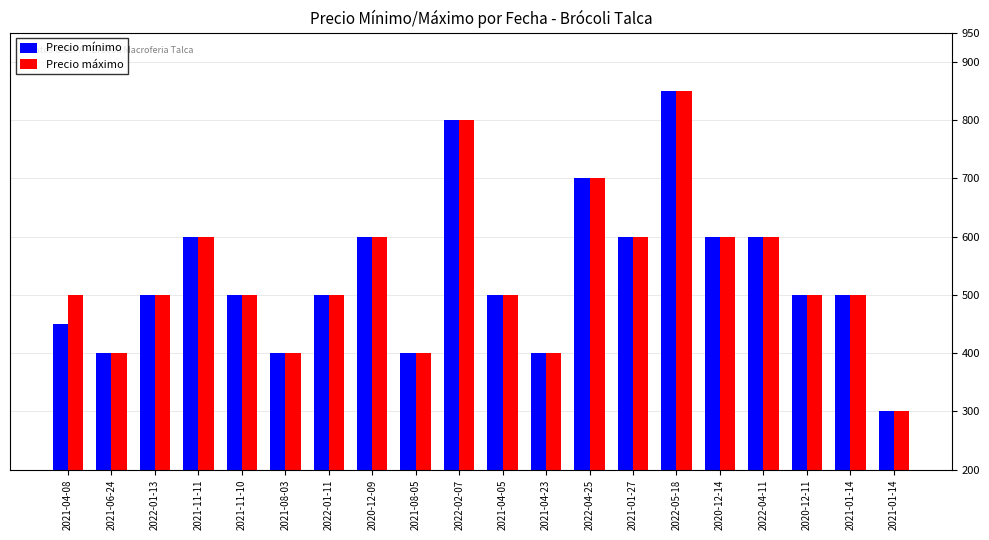

What is the sum of all Precio máximo values?

10750